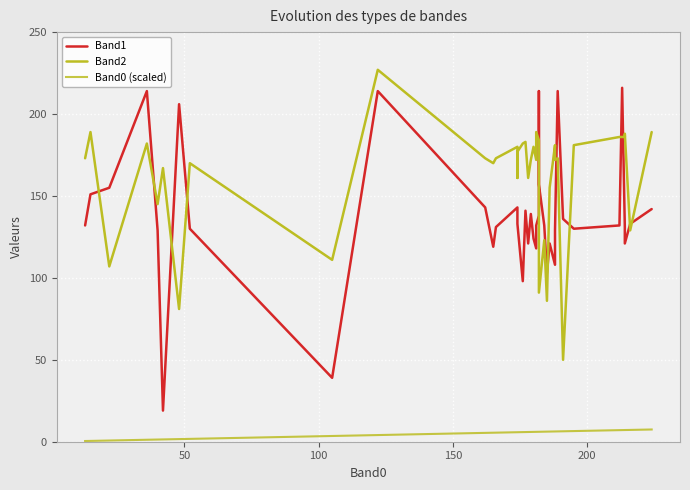

What are all the series names shown in the legend?

Band1, Band2, Band0 (scaled)